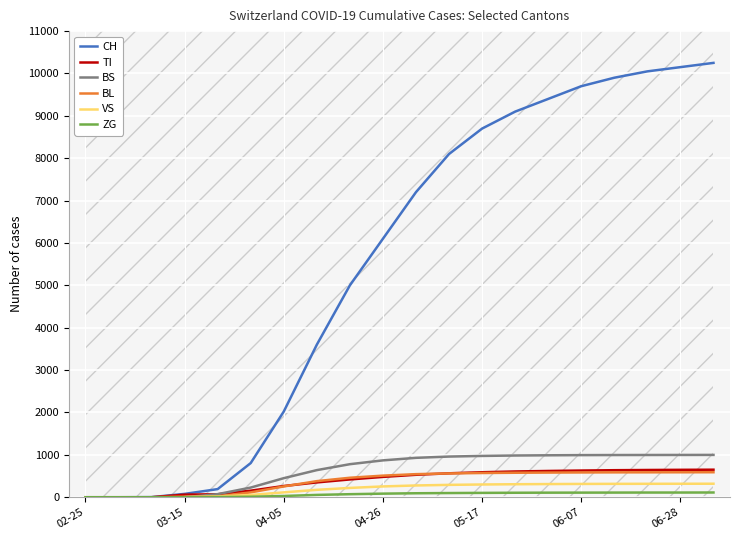

What is the sum of all TI values?

7922